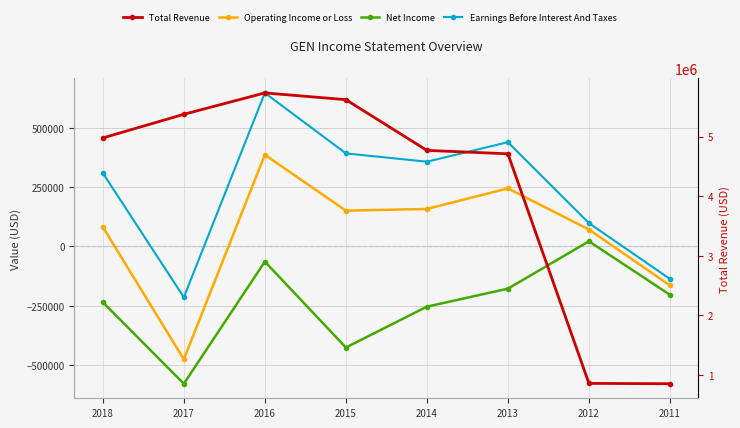

Which category has the highest value in the Operating Income or Loss series?

2016